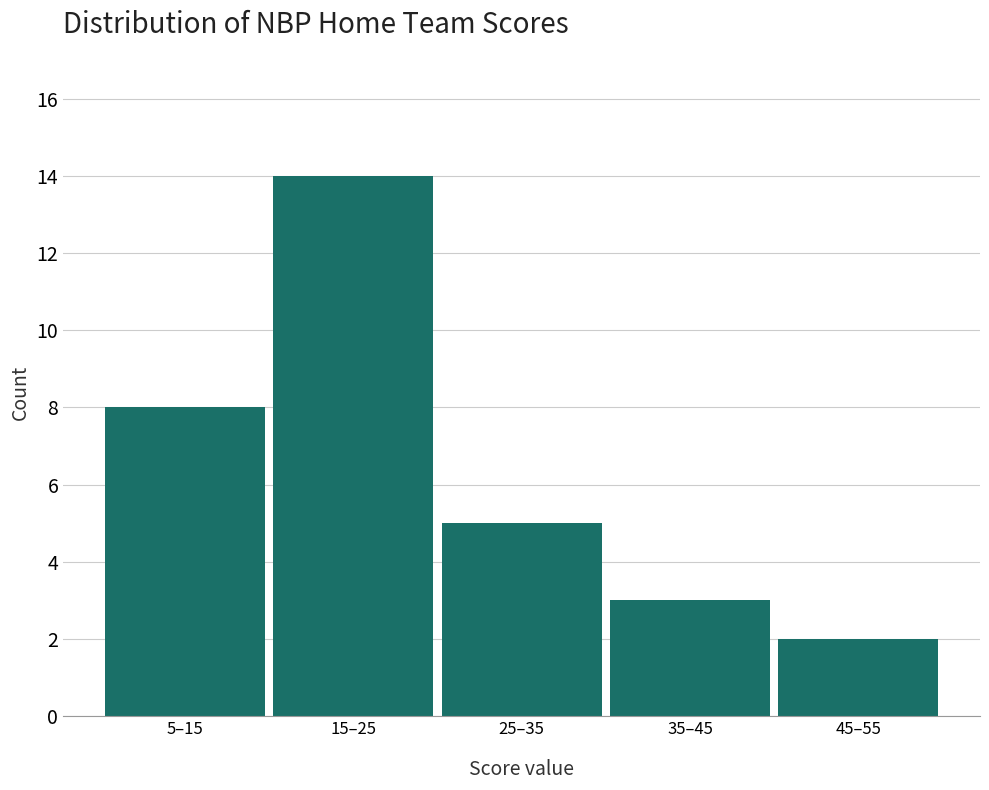

Reading right to left, what are all the values shown in this chart?

45–55=2	35–45=3	25–35=5	15–25=14	5–15=8